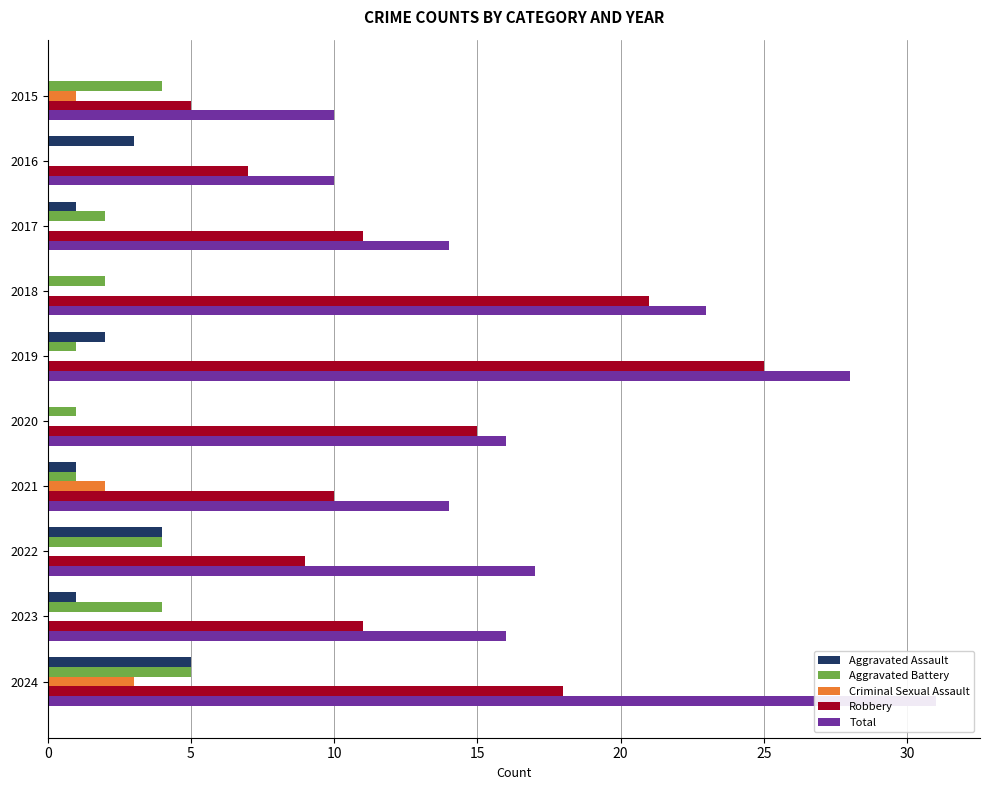

What is the value of the Robbery bar at the 9th from the left?

11